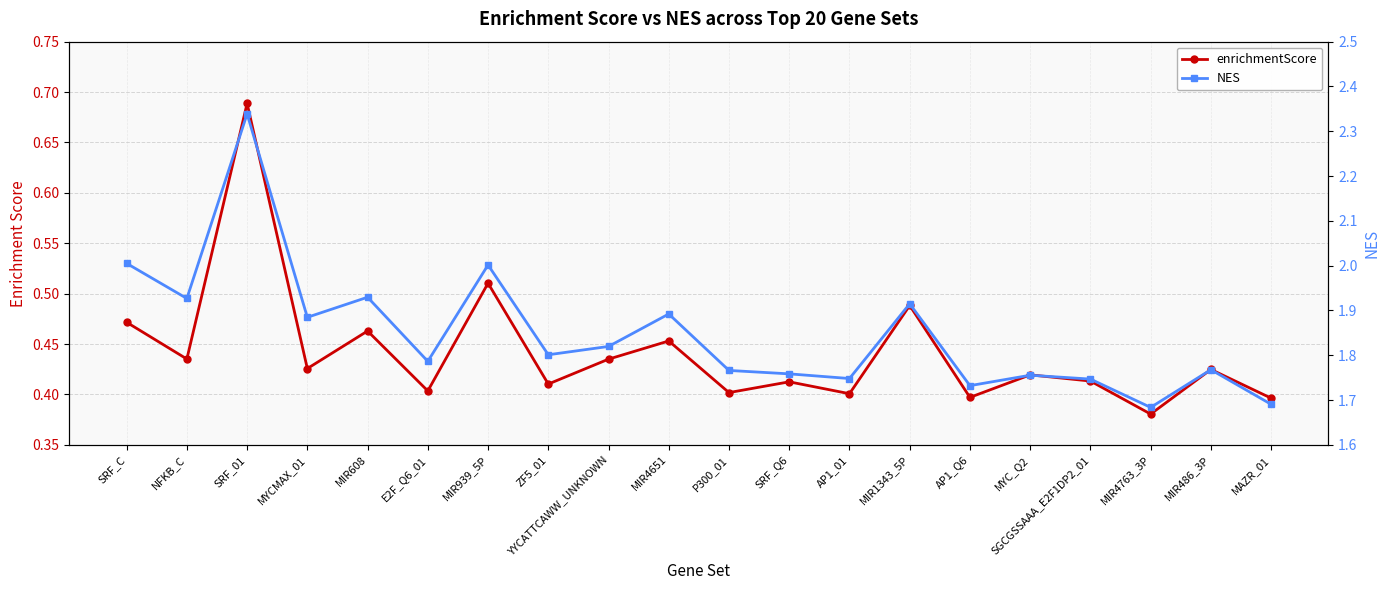

Reading left to right, extract all data points from this chart.

enrichmentScore: 0.5	0.4	0.7	0.4	0.5	0.4	0.5	0.4	0.4	0.5	0.4	0.4	0.4	0.5	0.4	0.4	0.4	0.4	0.4	0.4
NES: 2.0	1.9	2.3	1.9	1.9	1.8	2.0	1.8	1.8	1.9	1.8	1.8	1.7	1.9	1.7	1.8	1.7	1.7	1.8	1.7